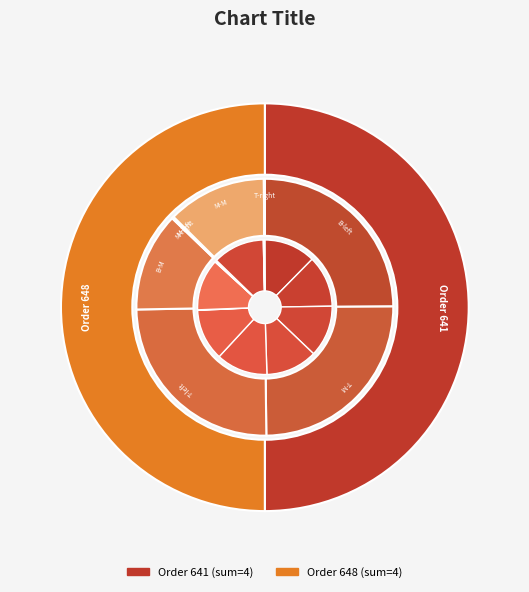

Which category has the smallest portion of the pie?

641